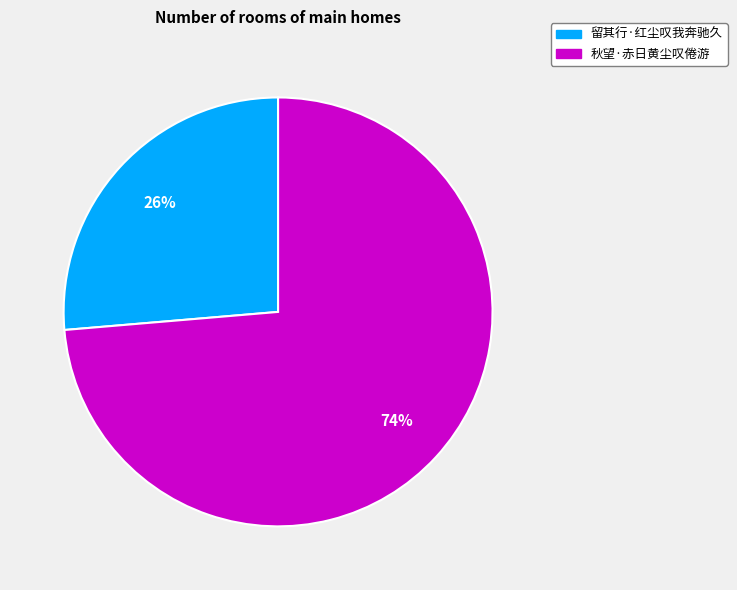

Does 留其行·红尘叹我奔驰久 account for over 50% of the chart?

No